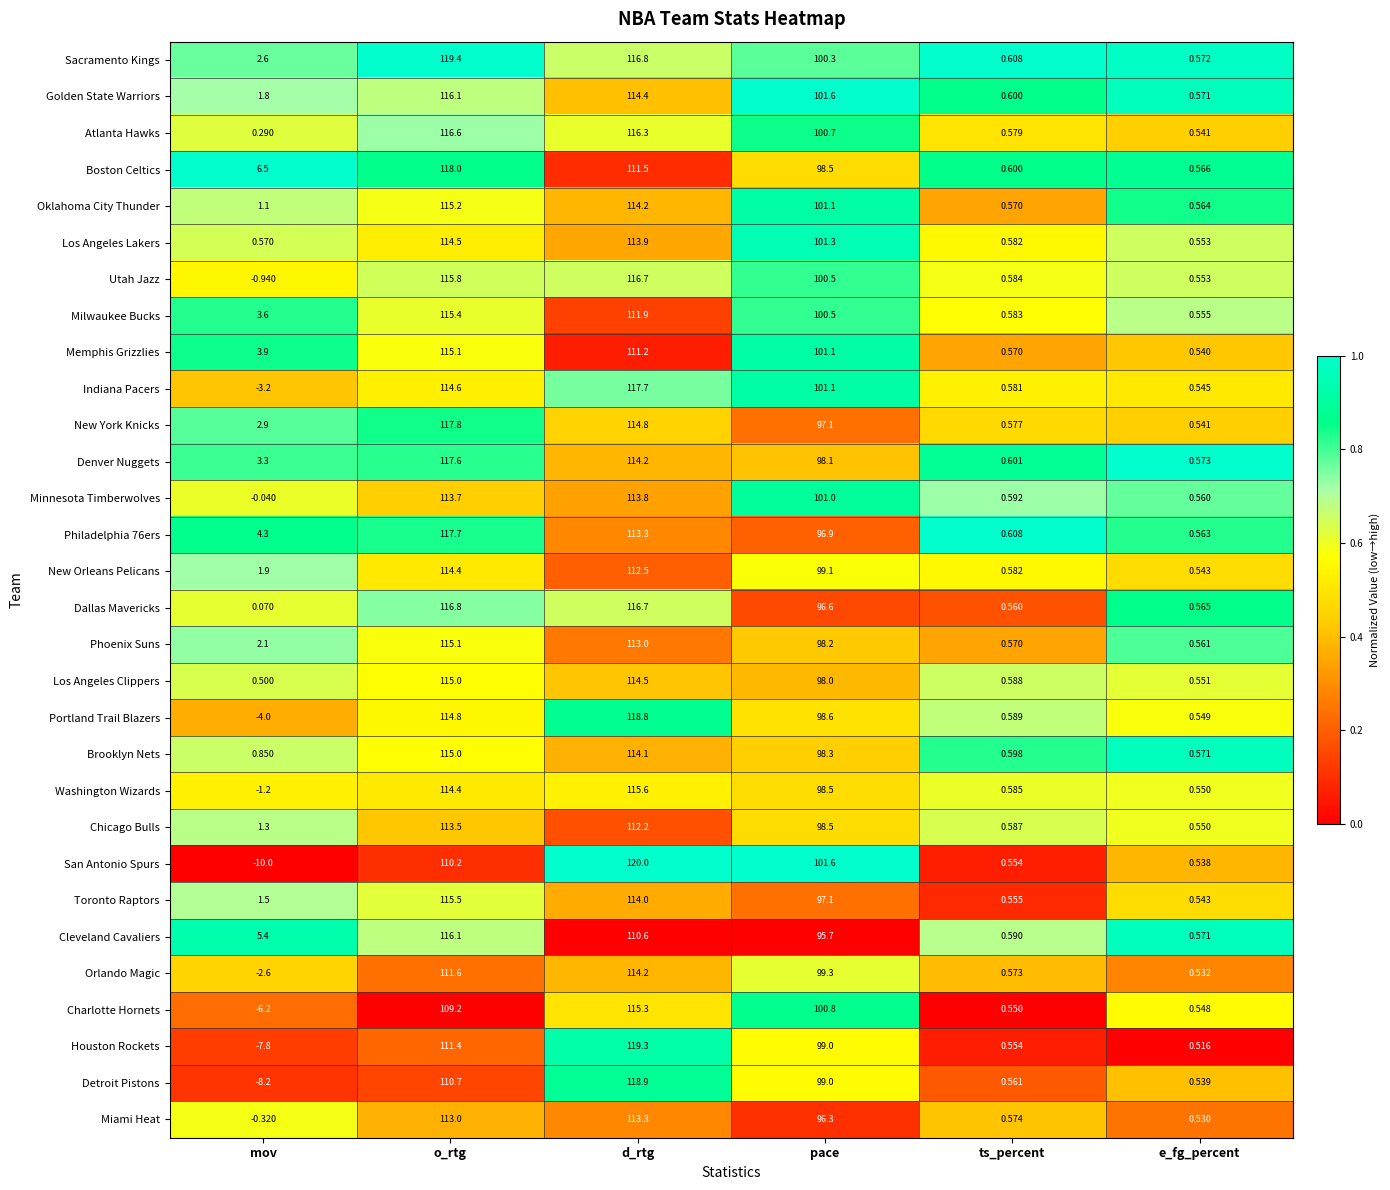

Rank the categories by Milwaukee Bucks value from highest to lowest.

o_rtg, d_rtg, pace, mov, ts_percent, e_fg_percent